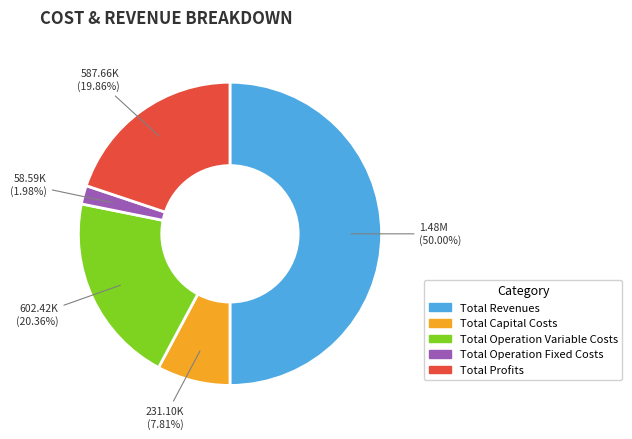

Which category has the smallest portion of the pie?

Total Operation Fixed Costs